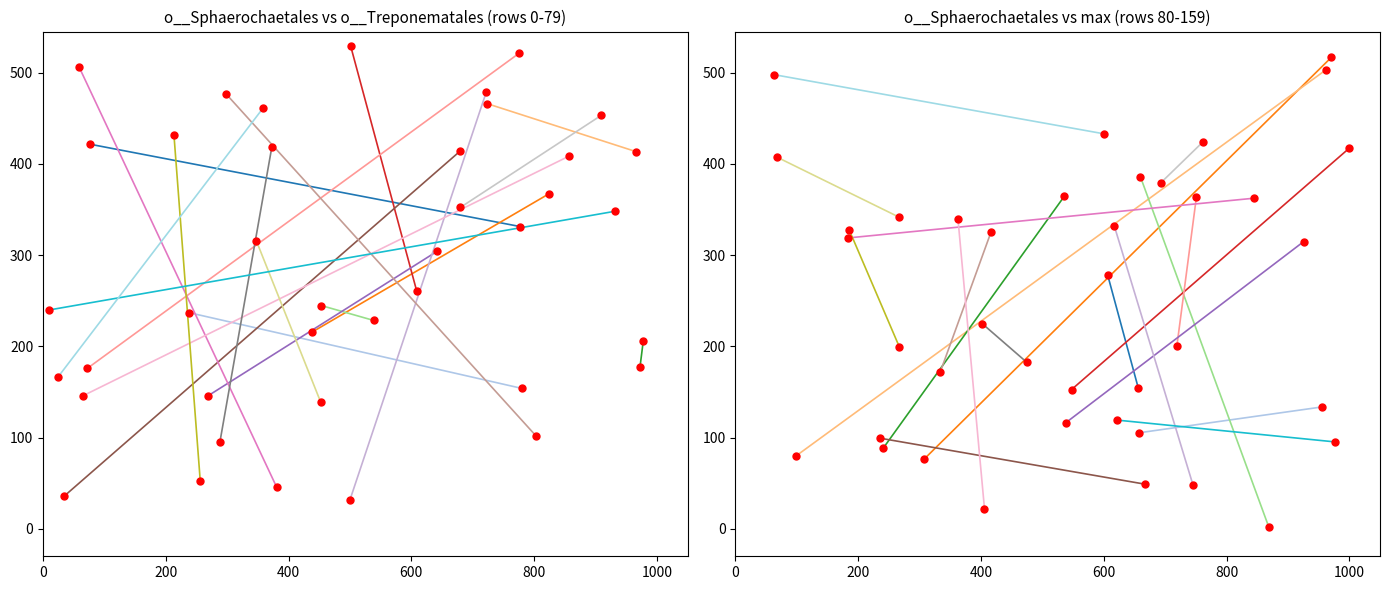

True or false: the data shows 234.5 at 0.

False